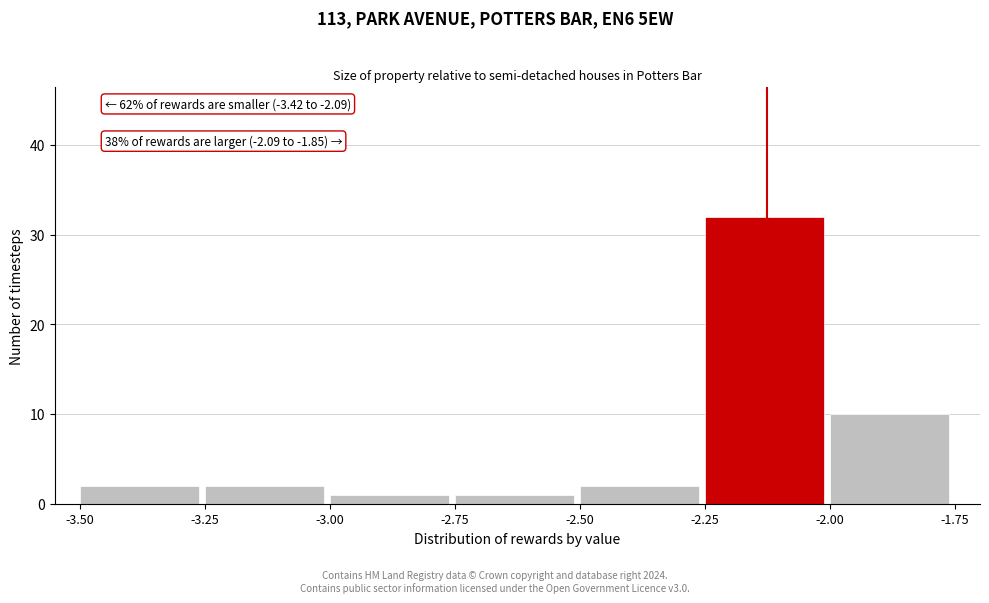

Over which range of the x-axis is the bar tallest?

-2.25 to -2.00